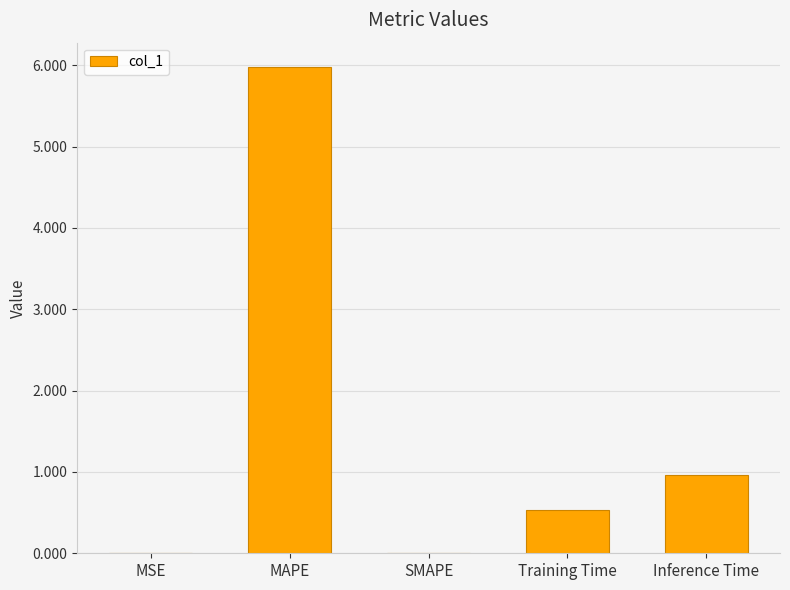

What is the sum of all values?

7.5